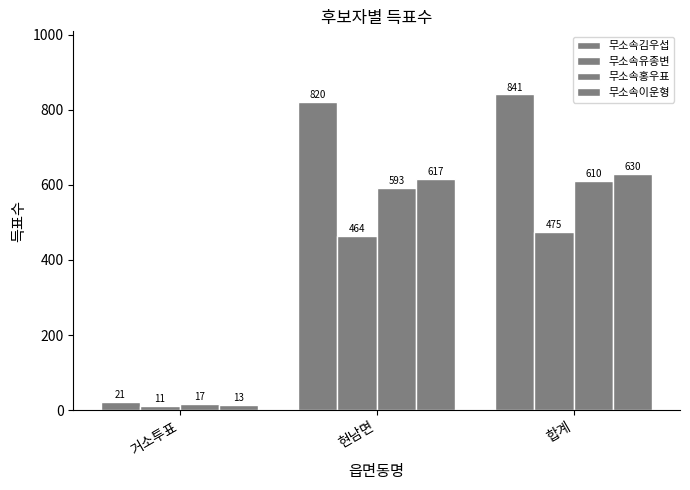

Count the number of categories in the chart.

3